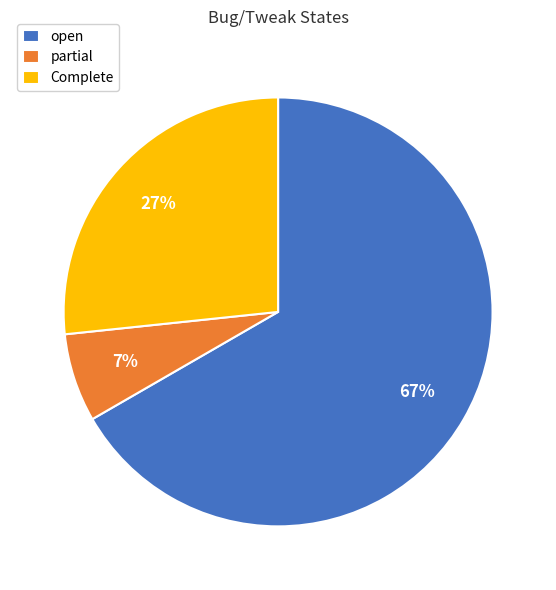

Do open and partial together represent more than half of the pie?

Yes